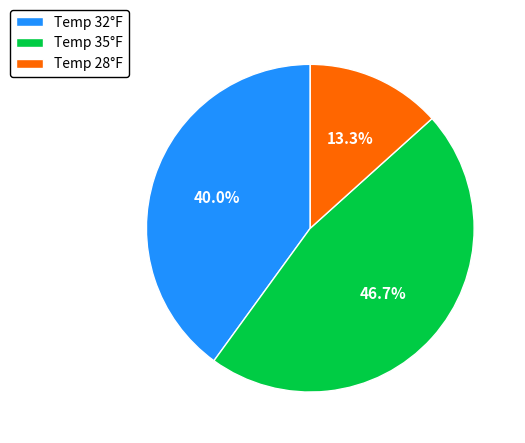

Does any single category account for the majority?

No